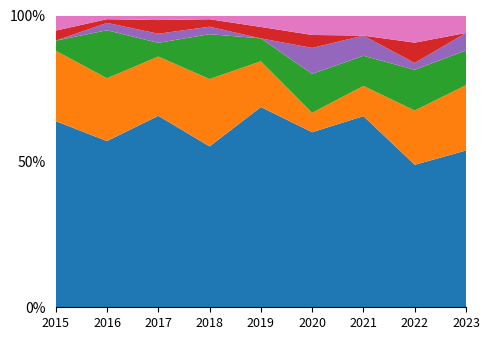

Reading right to left, list all the values displayed in this chart.

Theft: 36	21	19	27	35	43	42	45	37
Burglary: 15	8	3	3	8	18	13	17	14
Motor Vehicle Theft: 8	6	3	6	4	12	3	13	2
Robbery: 4	1	2	4	0	2	2	2	0
Aggravated Assault: 0	3	0	2	2	2	3	1	2
Other: 4	4	2	3	2	1	1	1	3